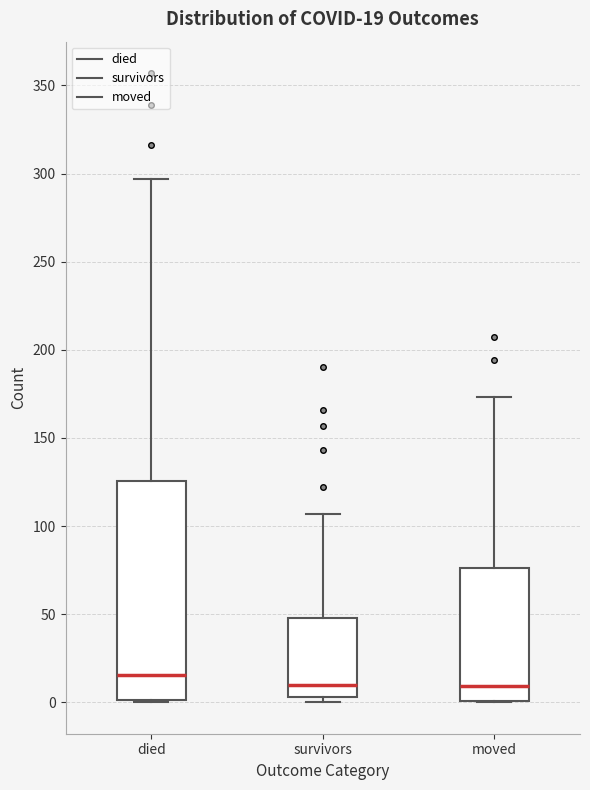

Comparing the boxes themselves (not the whiskers), which one is the tallest?

died